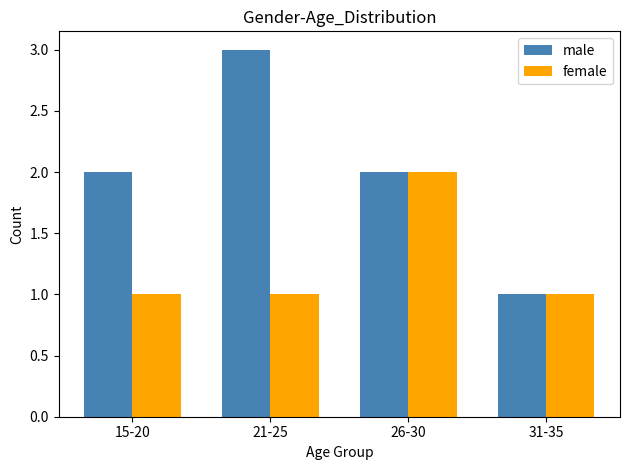

What are all the series names shown in the legend?

male, female